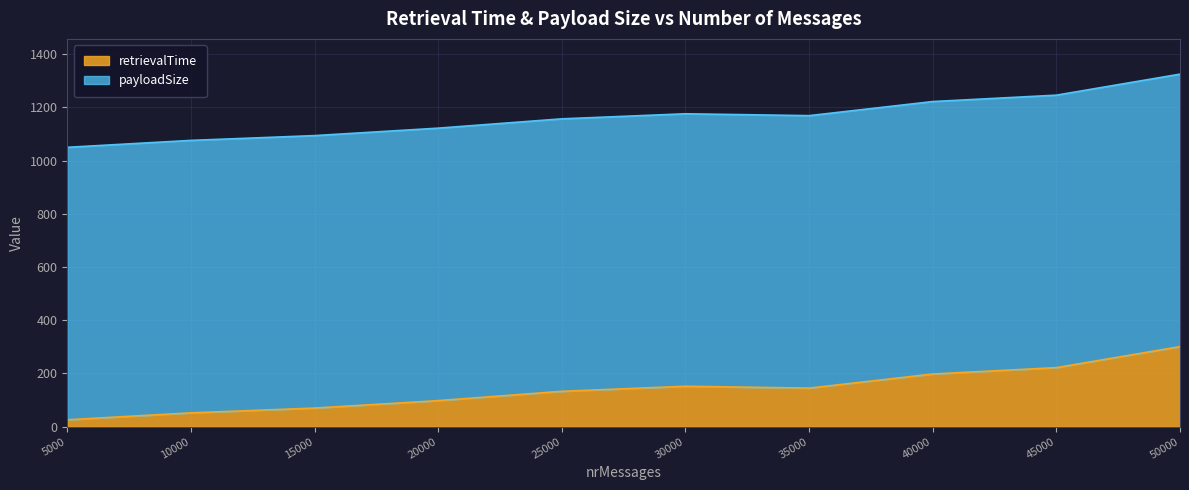

Reading left to right, what are all the values shown in this chart?

26	52	70	98	133	152	145	198	222	301